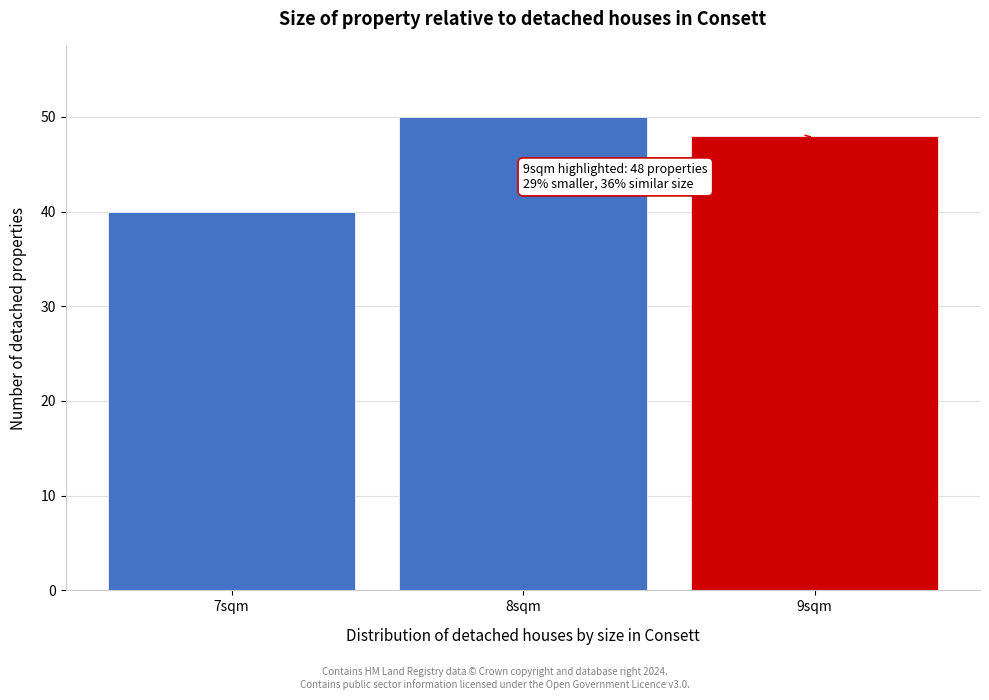

Reading left to right, extract all data points from this chart.

7sqm=40	8sqm=50	9sqm=48